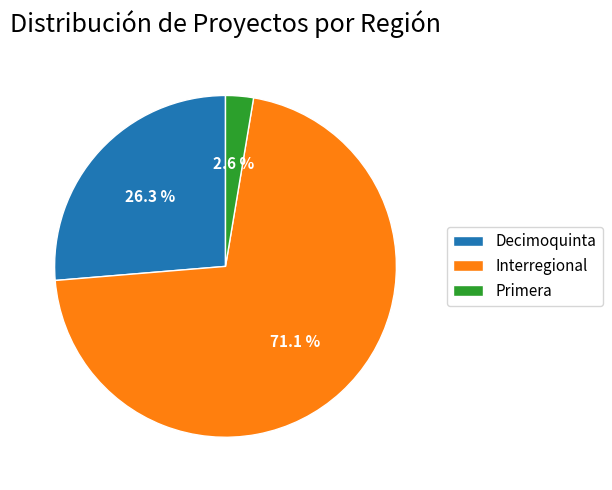

Which category has the smallest portion of the pie?

Primera